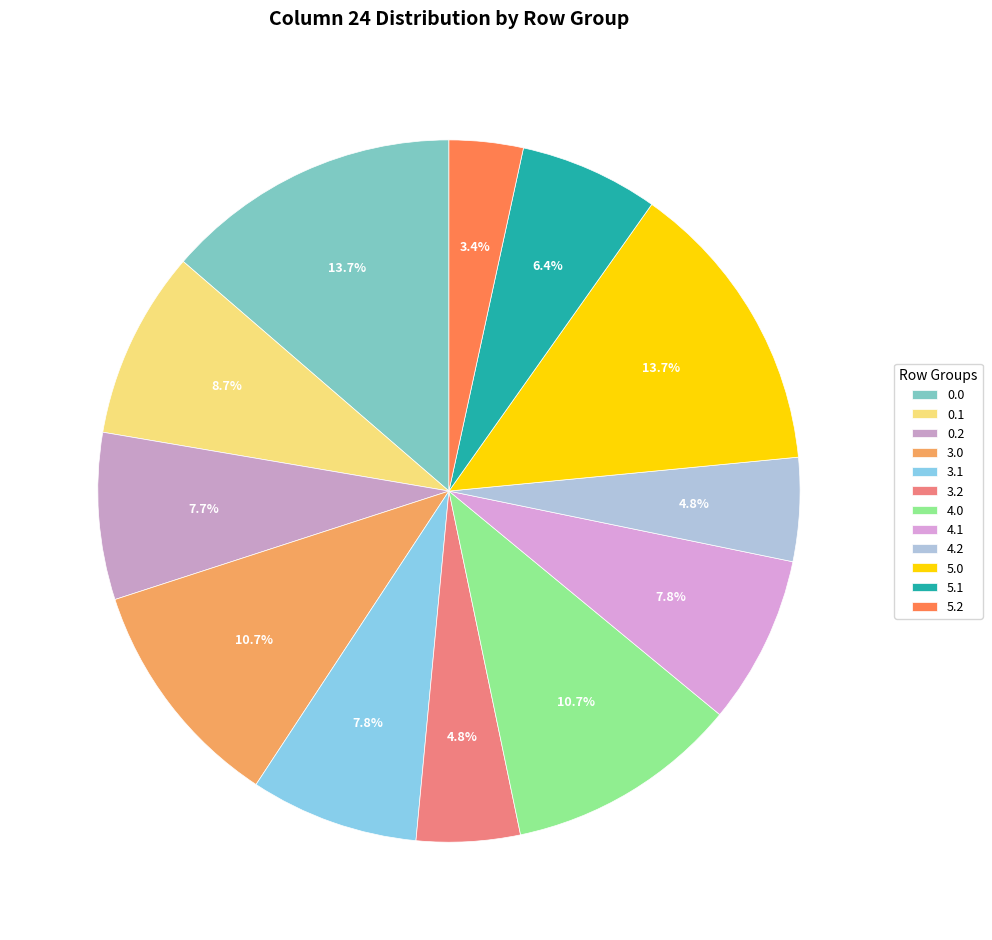

To the nearest percent, what portion does 0.1 represent?

9%